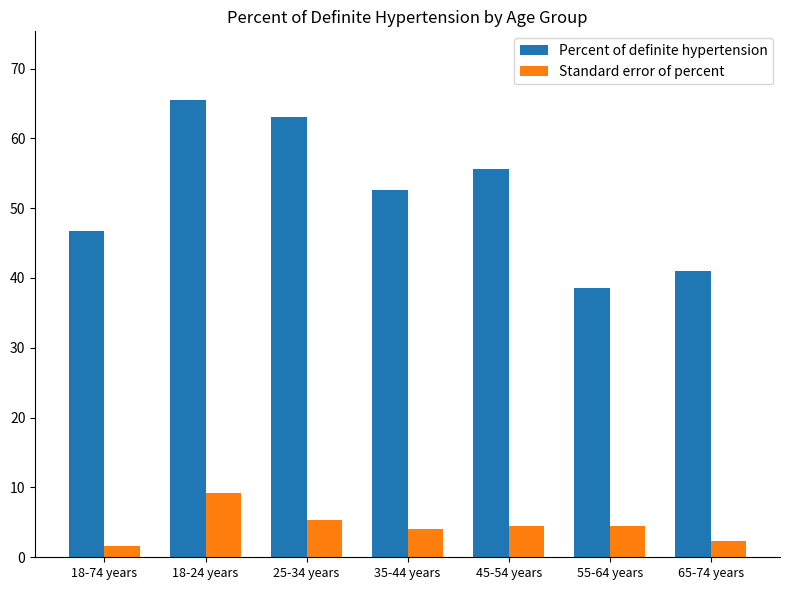

List the series in order of their peak value, highest first.

Percent of definite hypertension, Standard error of percent